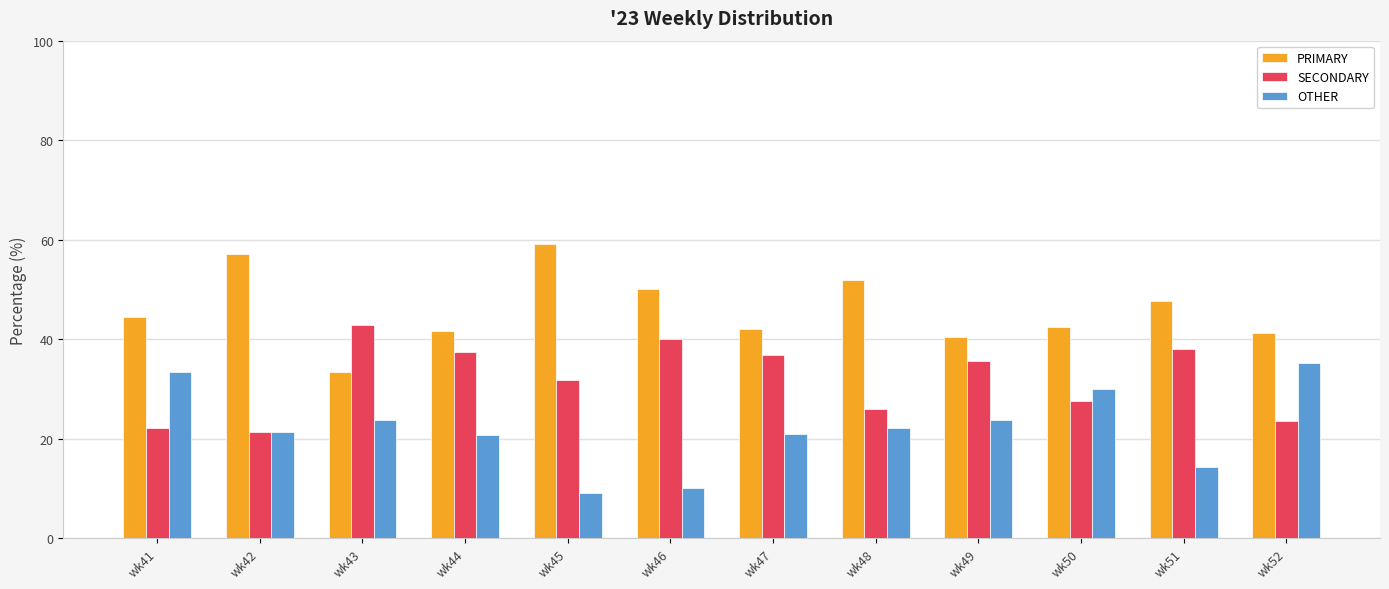

Are the bars grouped side by side (vs. stacked)?

Yes